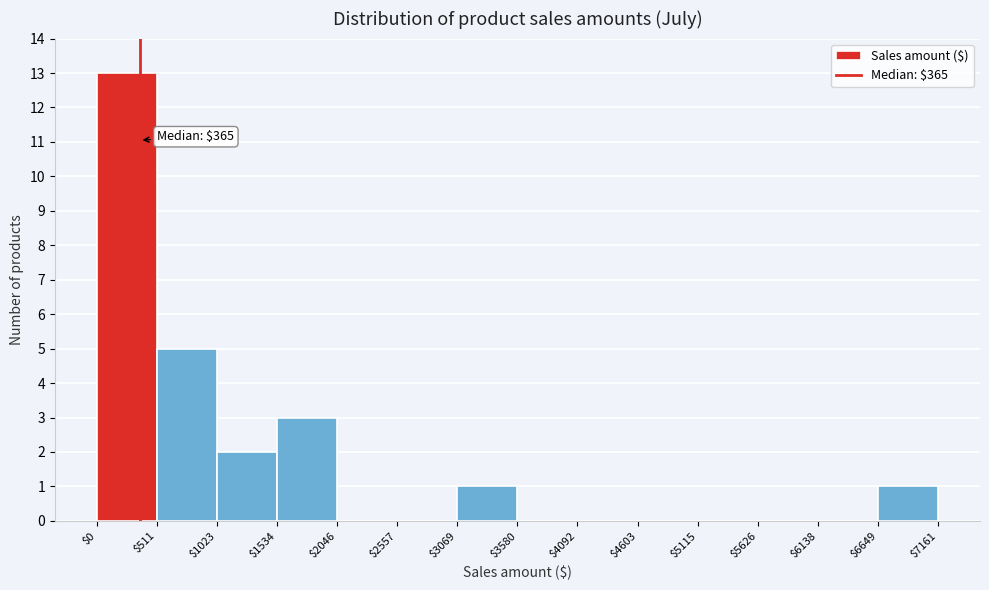

Which range on the x-axis has the tallest bar?

$0 to $511